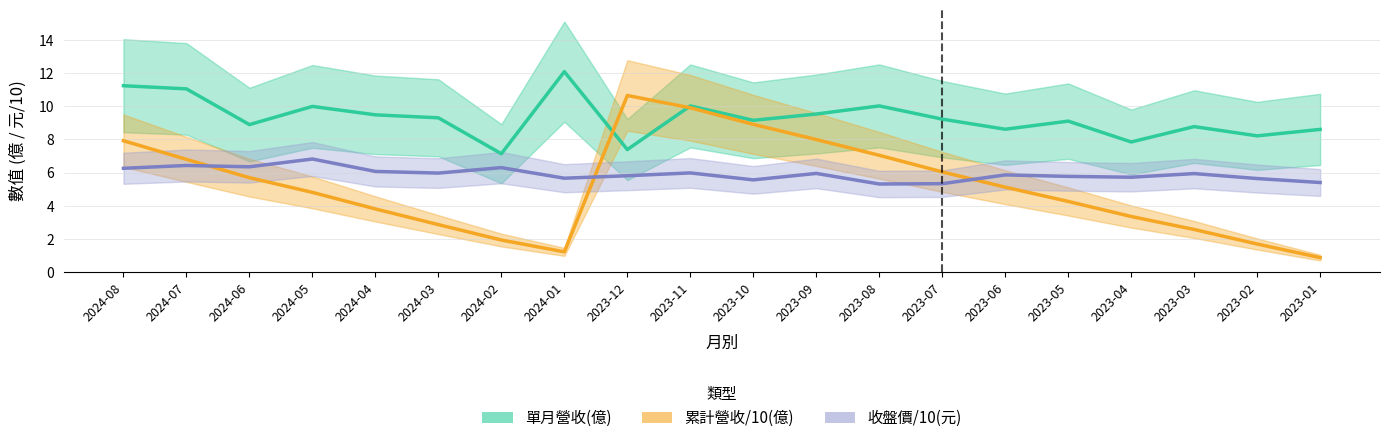

What is the total value across all series at 2023-12?

23.9